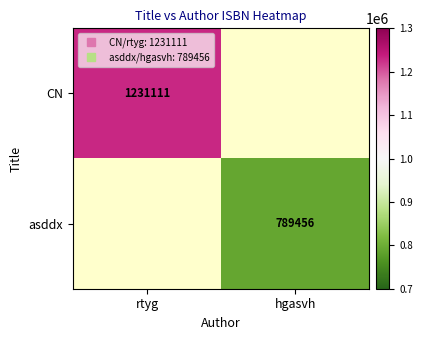

Is it true that asddx equals 789456.0 at hgasvh?

True